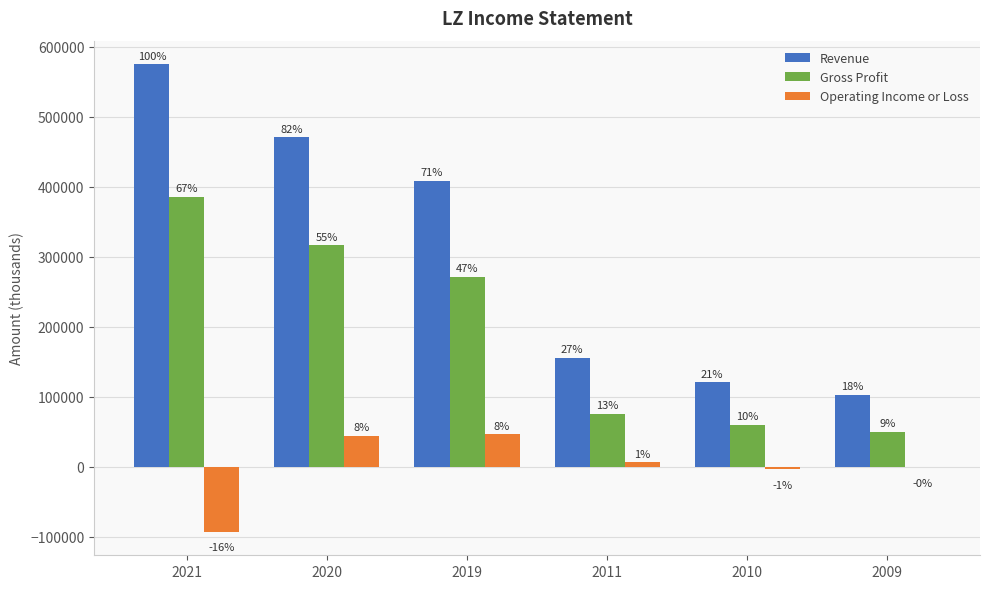

What is the sum of the Operating Income or Loss values at 2011 and 2020?

50400